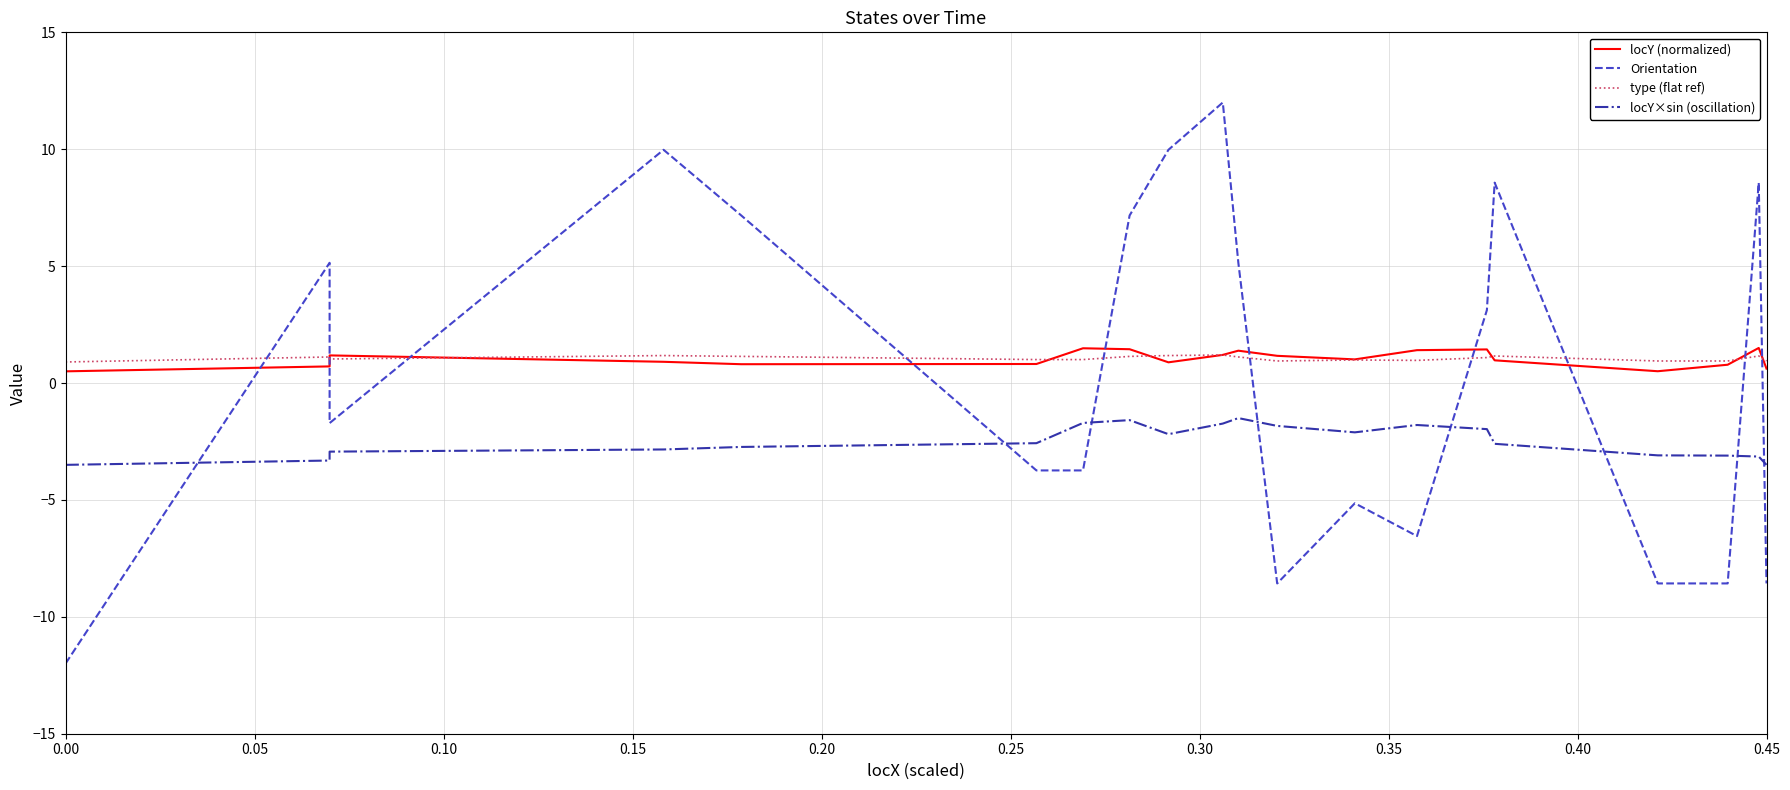

True or false: locY (normalized) has a value of 0.3 at 0.20.

False